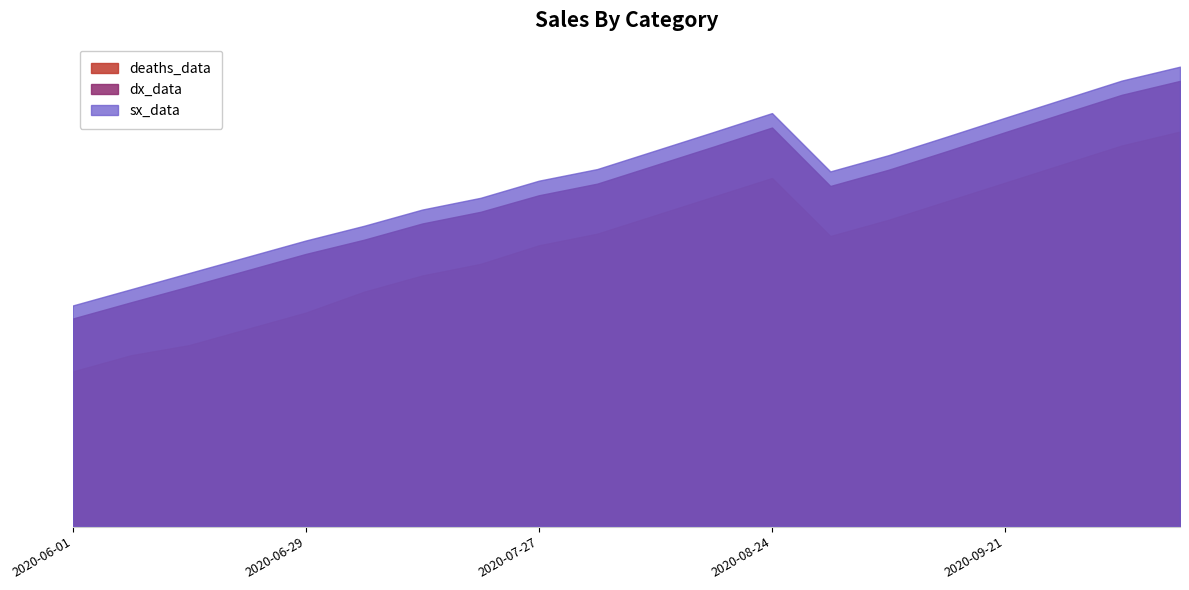

True or false: deaths_data and hosp_data intersect in this chart.

False